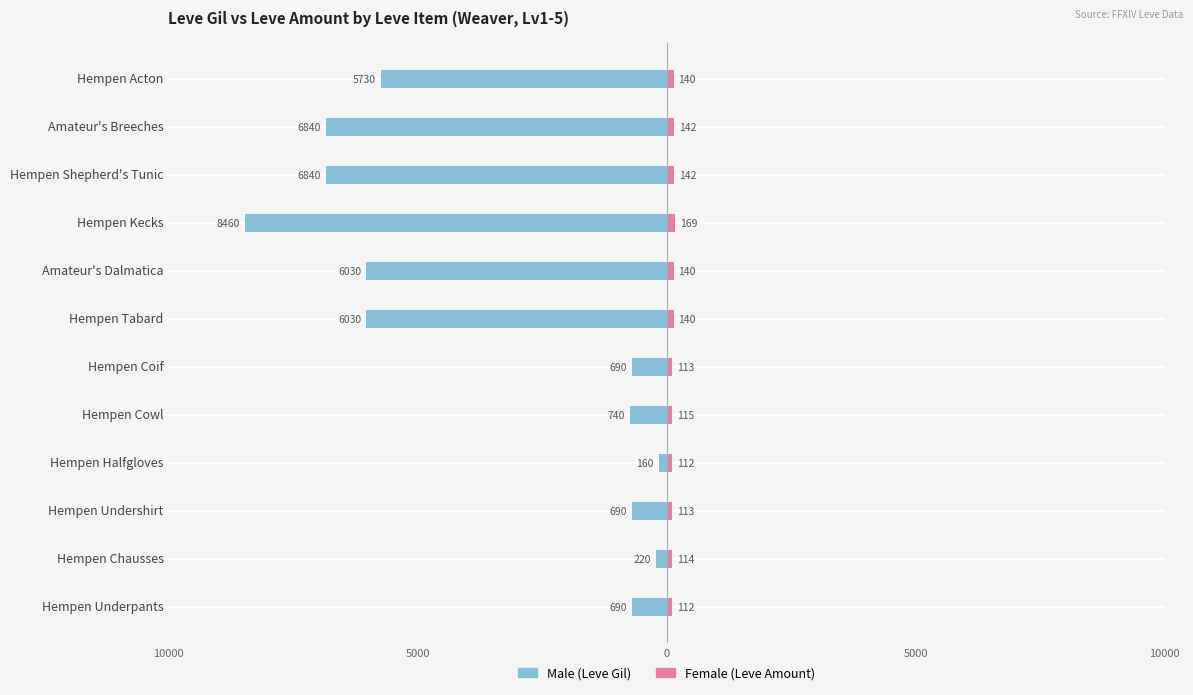

At how many categories does at least one series exceed -2931?

12